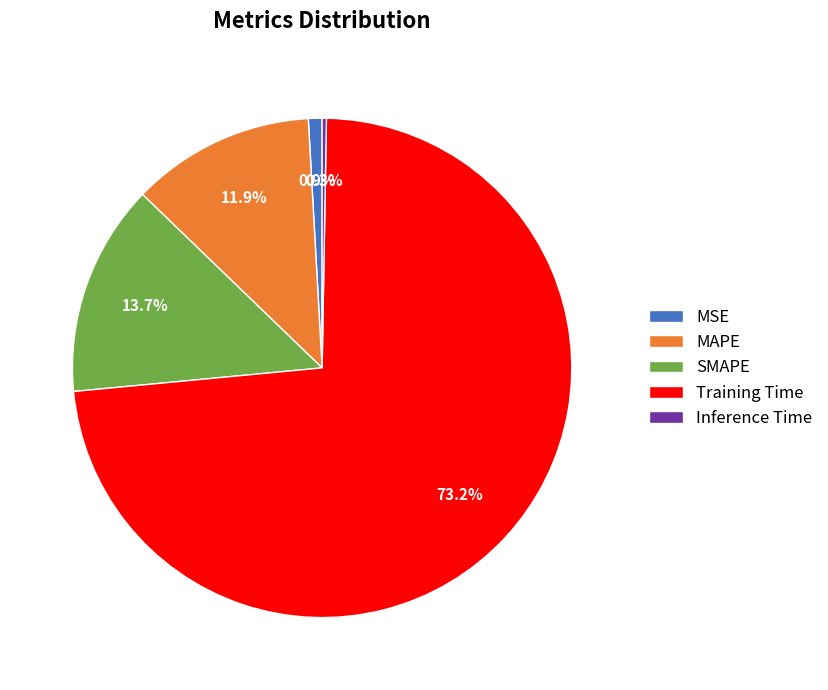

The MSE slice represents 1% of the pie. True or false?

True